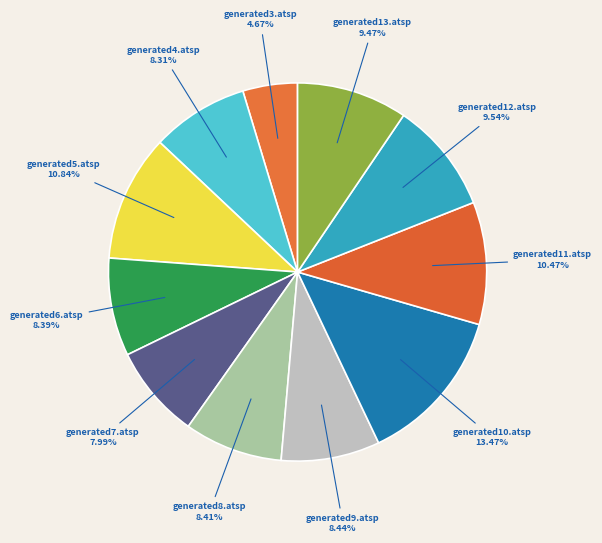

How many segments does this pie chart have?

11